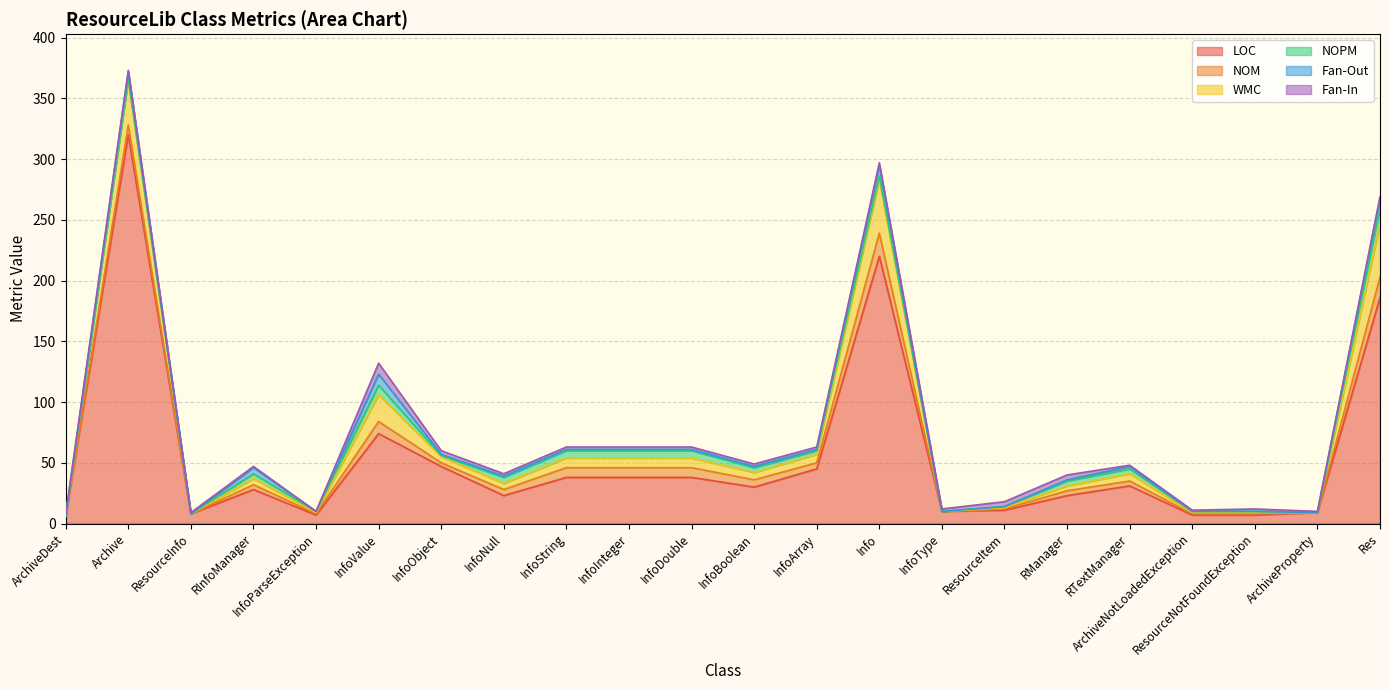

How many positive values does the NOM series have?

18